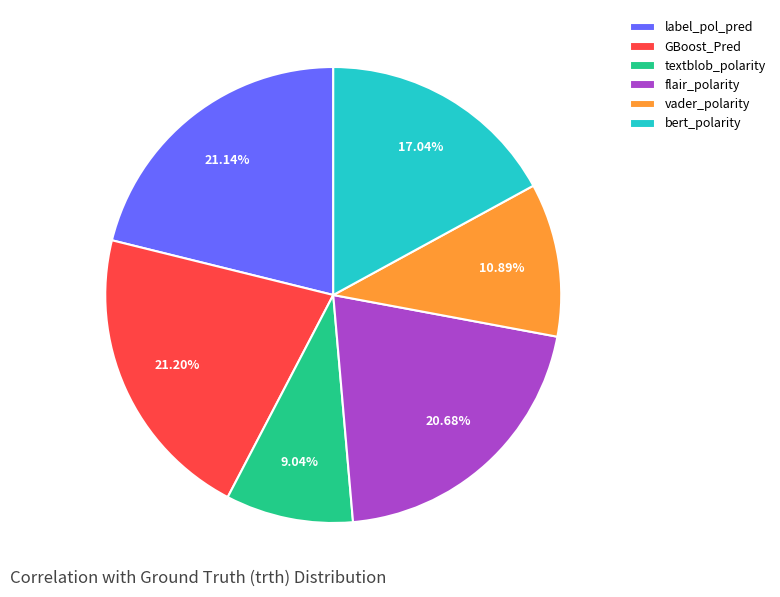

Combined, do textblob_polarity and bert_polarity account for over 50%?

No